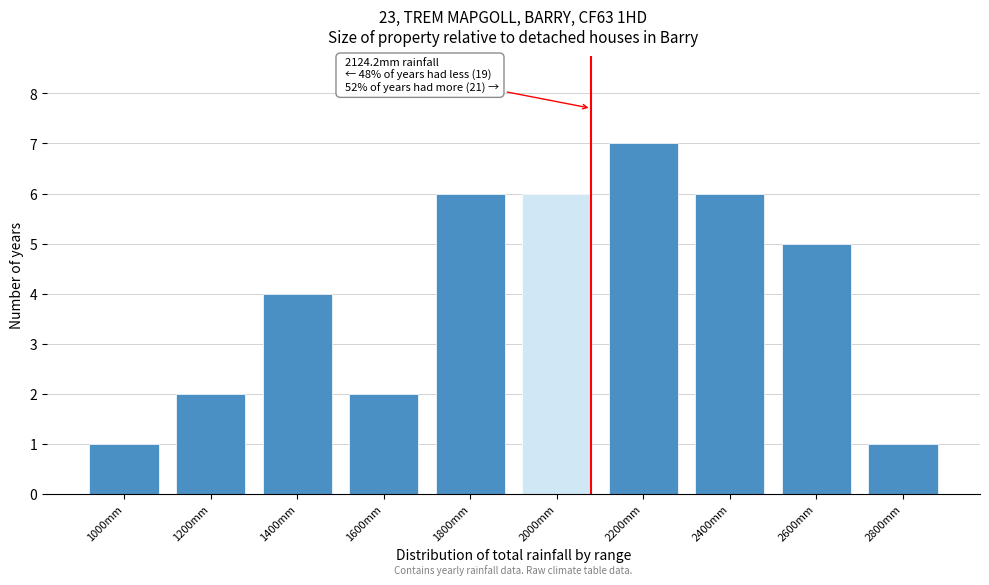

Reading left to right, extract all data points from this chart.

1000mm=1	1200mm=2	1400mm=4	1600mm=2	1800mm=6	2000mm=6	2200mm=7	2400mm=6	2600mm=5	2800mm=1